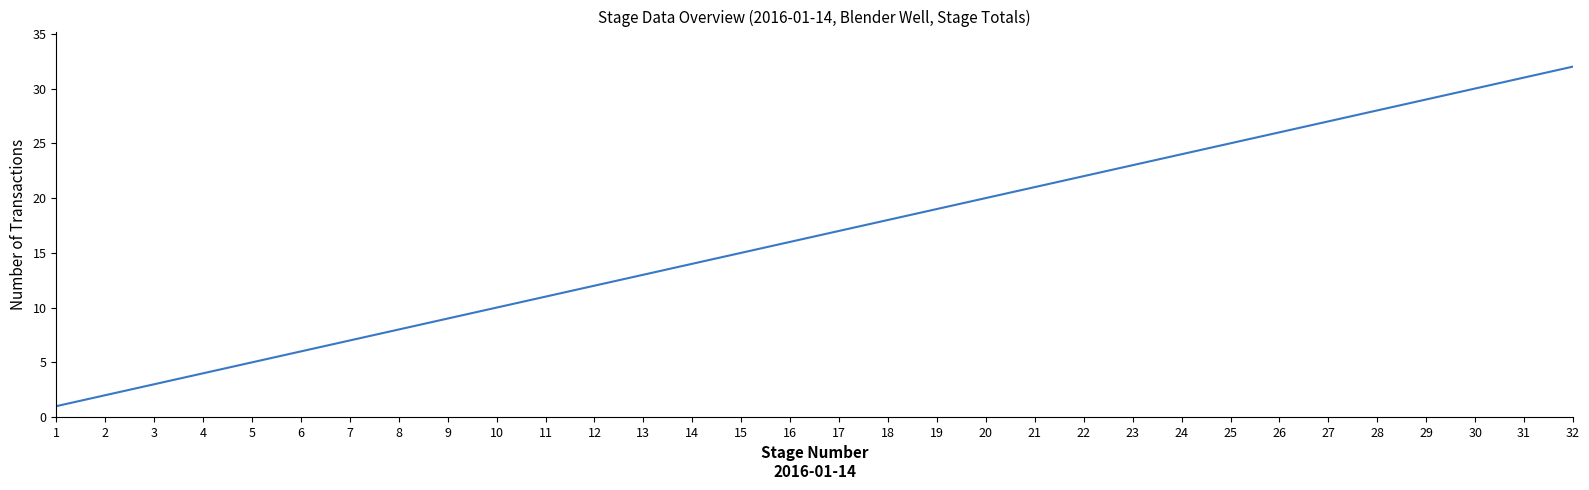

Rank the categories by value from highest to lowest.

32, 31, 30, 29, 28, 27, 26, 25, 24, 23, 22, 21, 20, 19, 18, 17, 16, 15, 14, 13, 12, 11, 10, 9, 8, 7, 6, 5, 4, 3, 2, 1